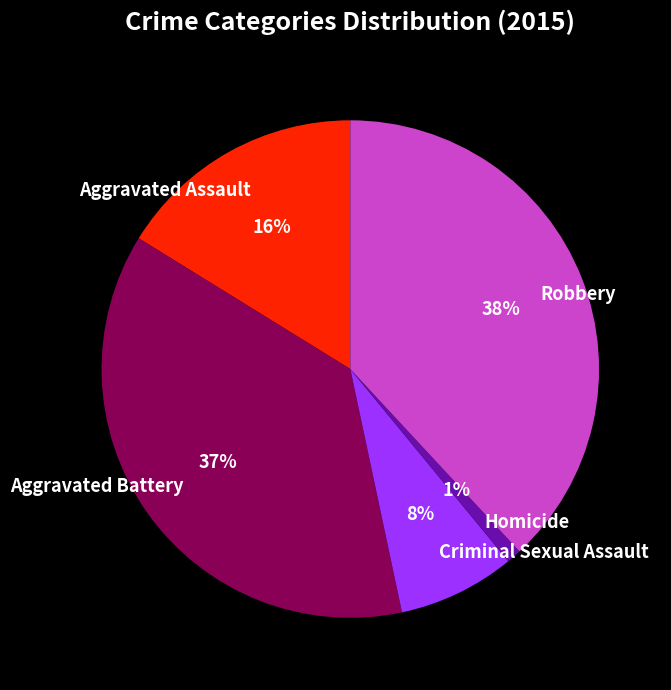

To the nearest percent, what is the combined percentage of Aggravated Assault and Aggravated Battery?

53%